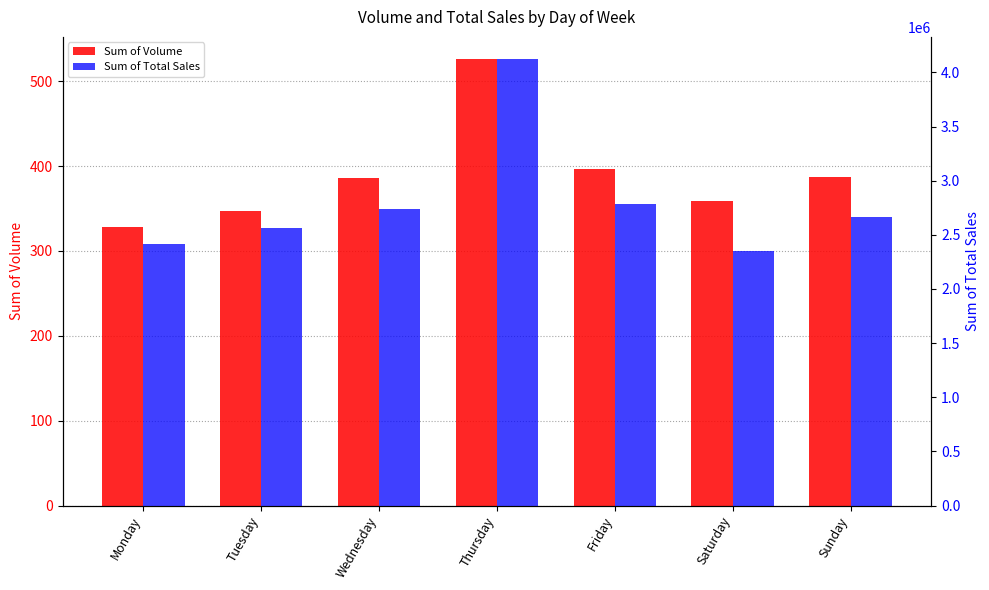

What are all the series names shown in the legend?

Sum of Volume, Sum of Total Sales